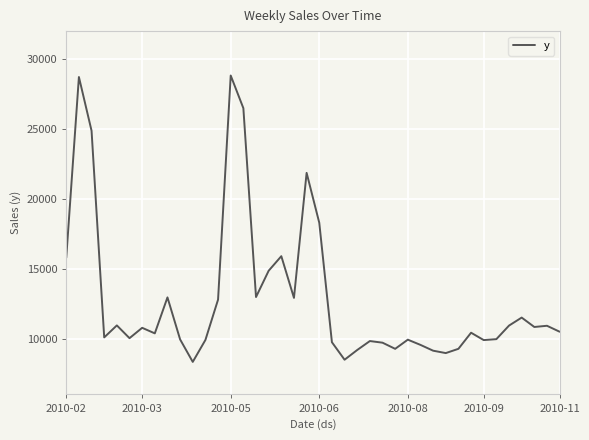

What is the minimum value shown in the chart?

8332.6